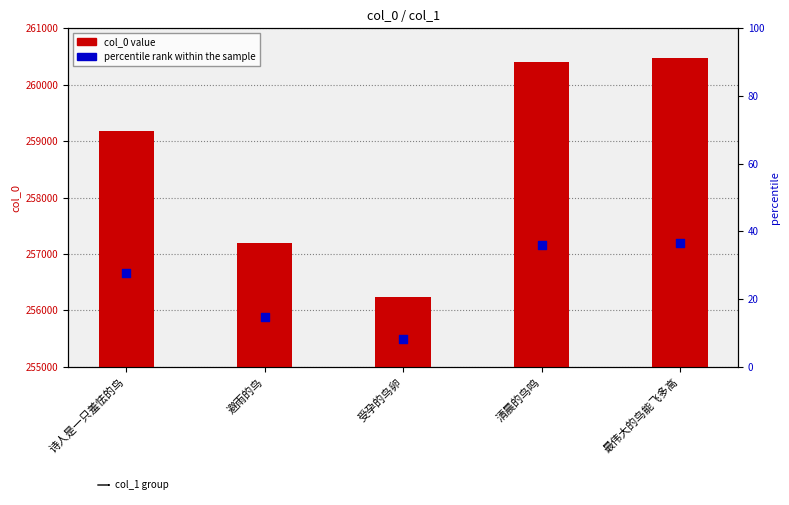

At how many categories does at least one series exceed 76766?

5